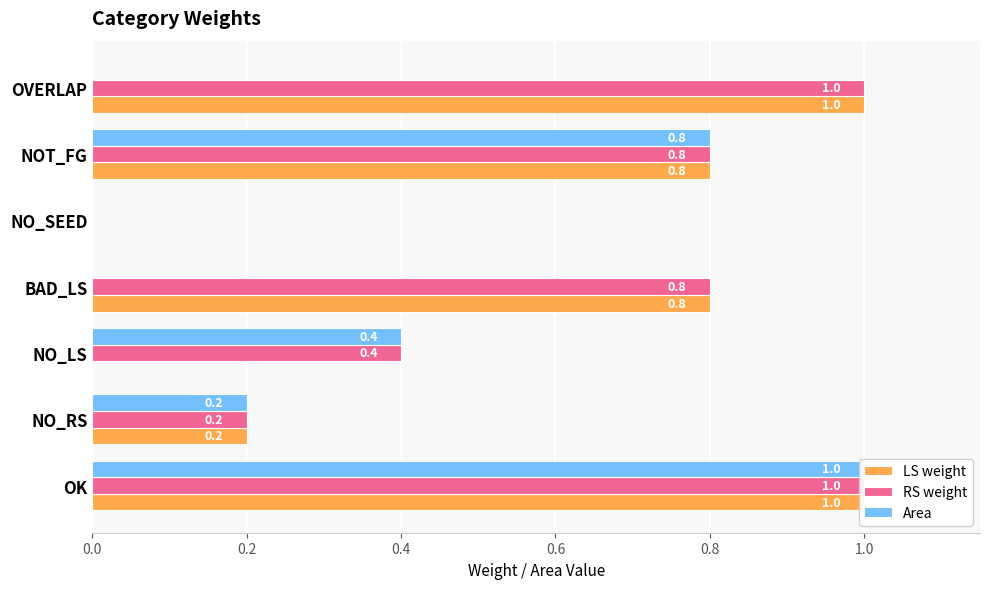

What is the sum of all LS weight values?

3.8